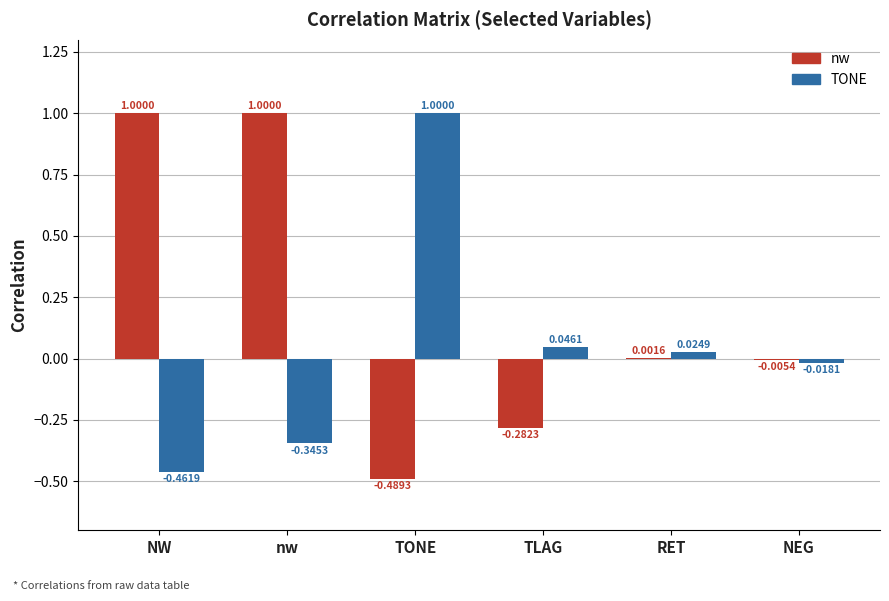

Count the number of categories in the chart.

6